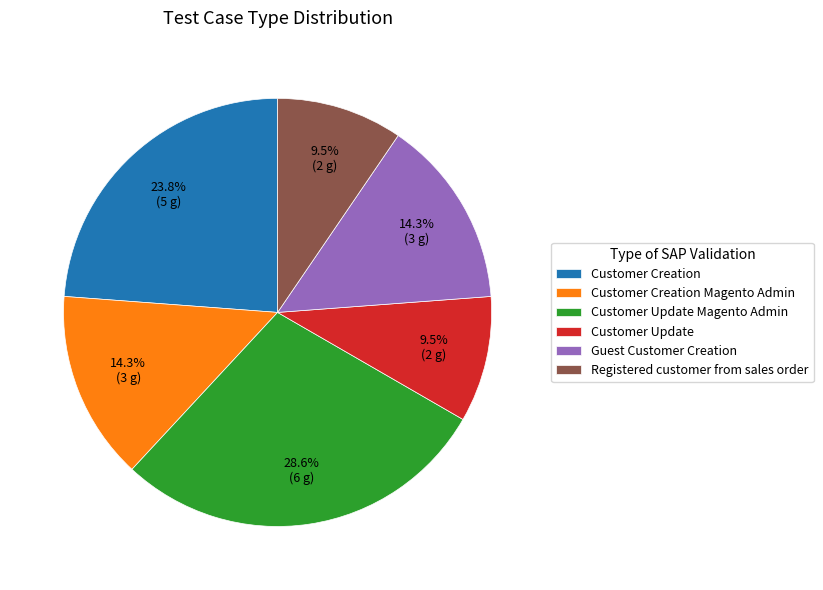

Does Customer Creation represent more than half of the total?

No